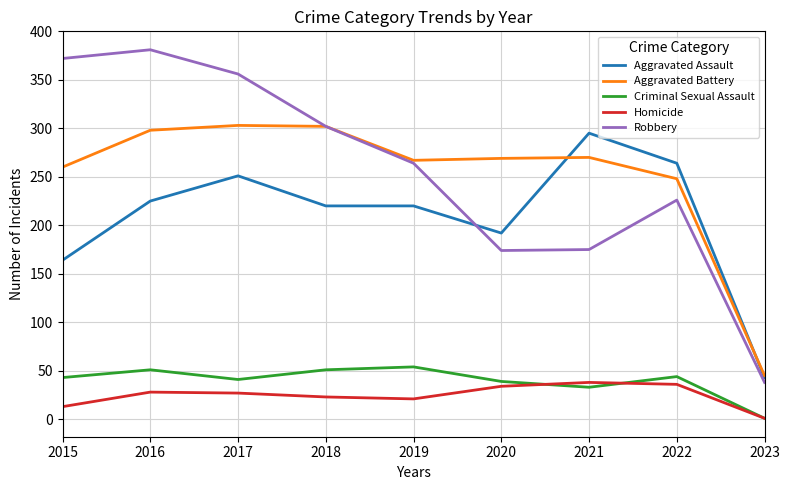

How many lines are shown in the chart?

5